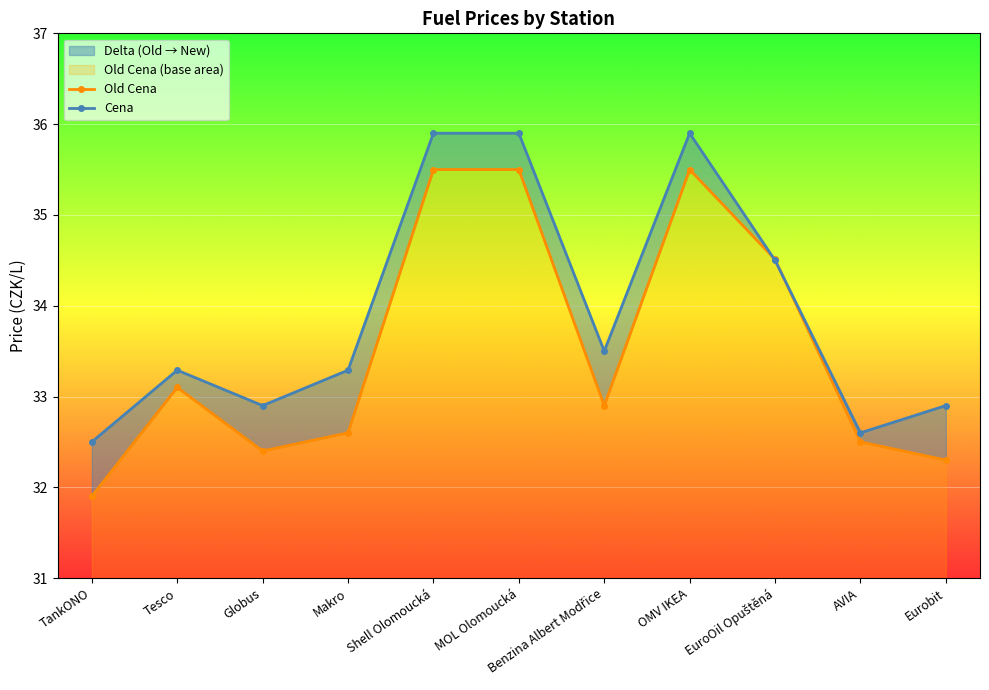

Which category has the lowest value across all series?

TankONO